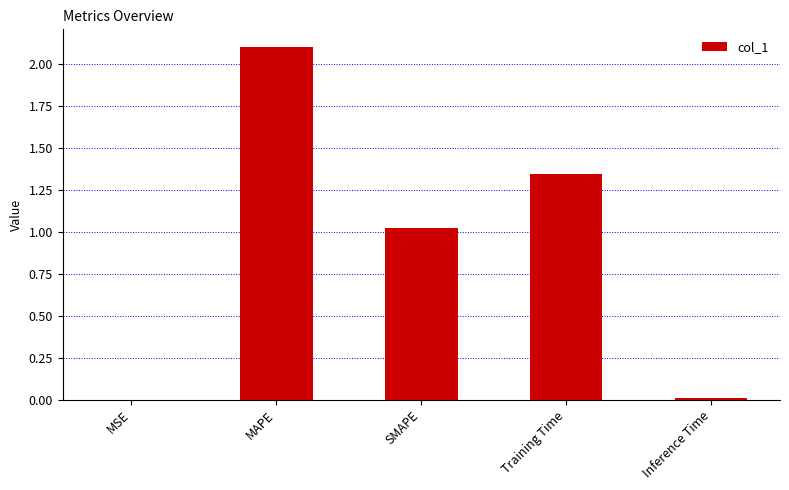

How many values exceed 1?

3